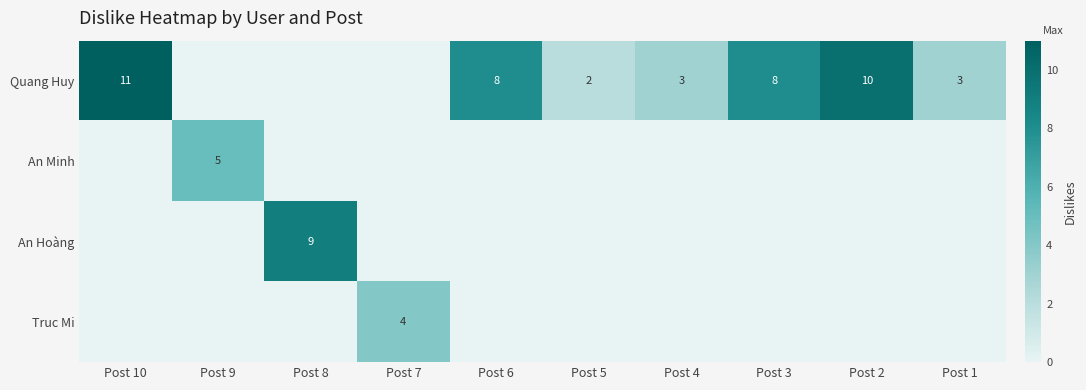

Is it true that Quang Huy equals 8 at Post 6?

True